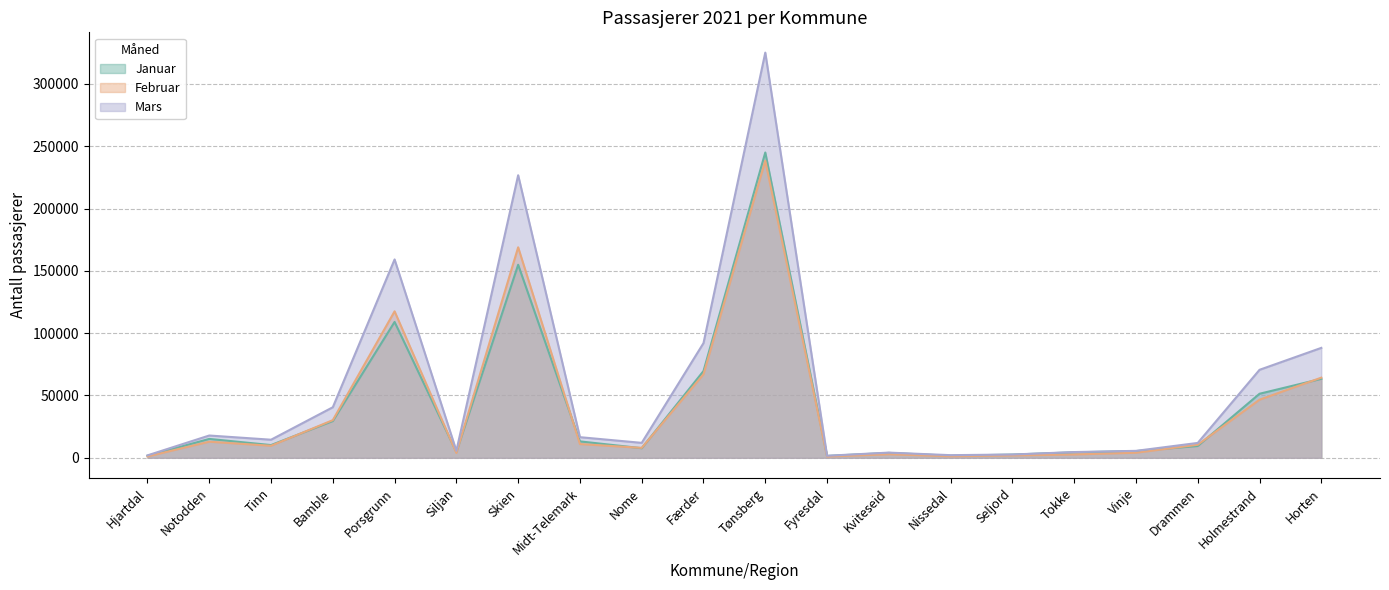

Reading right to left, extract all data points from this chart.

Januar: 63367	51402	9484	5379	4405	2592	1658	3939	1496	244990	69643	7712	13182	154908	4668	109036	29504	10224	15162	1636
Februar: 64324	46639	10483	4084	2693	1890	1222	2854	1034	238389	67027	7976	11052	168907	3896	117545	30234	9665	12927	1088
Mars: 88215	70615	11941	5584	4612	2647	2119	4175	1641	325155	92054	12003	16559	226740	5635	159182	40581	14524	17894	1955